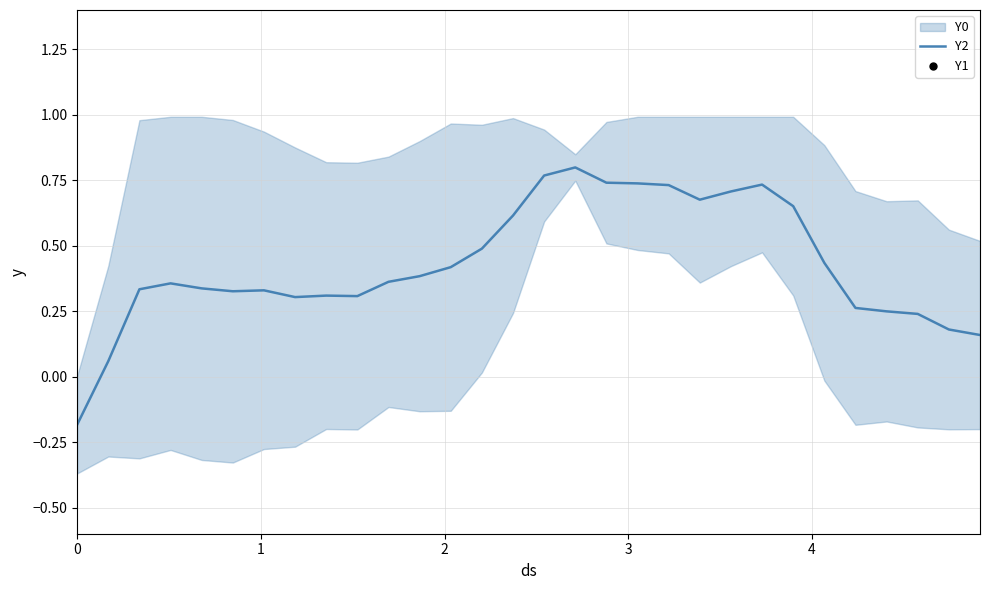

Is the value of Y1 at 1 greater than the value of Y2 at 10?

No